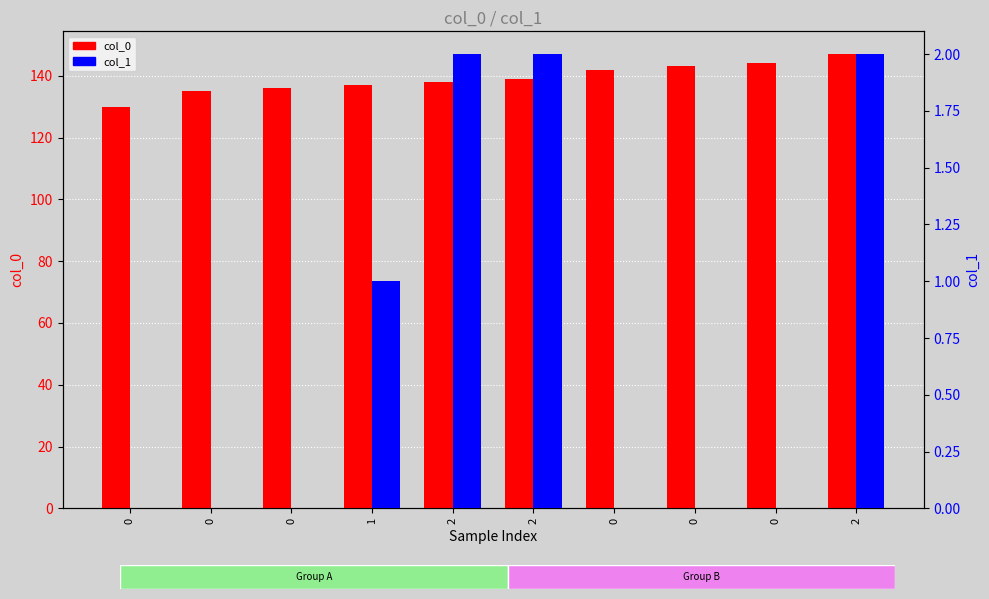

What is the total value across all series at 0?

130